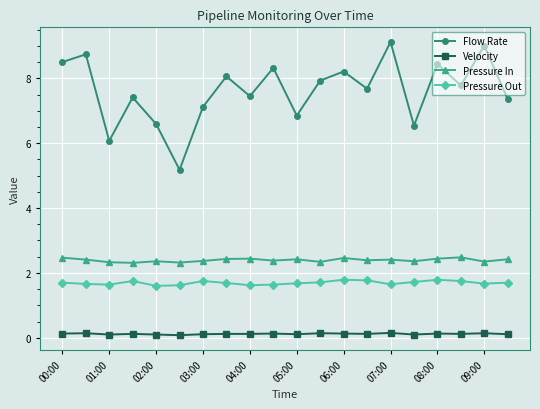

What are all the series names shown in the legend?

Flow Rate, Velocity, Pressure In, Pressure Out